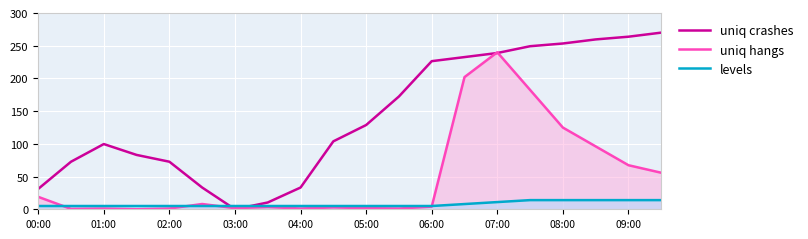

At which category is the sum across all series the highest?

07:00